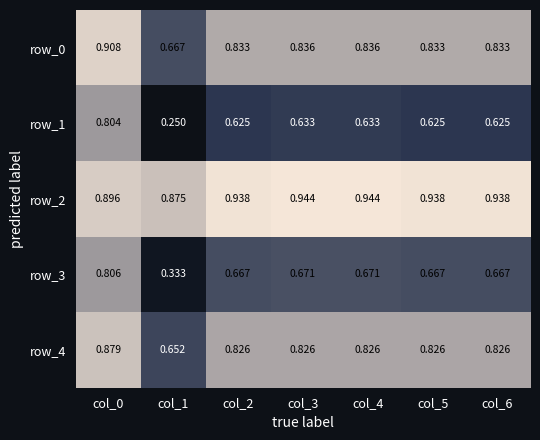

What is the total value across all series at col_5?

3.9